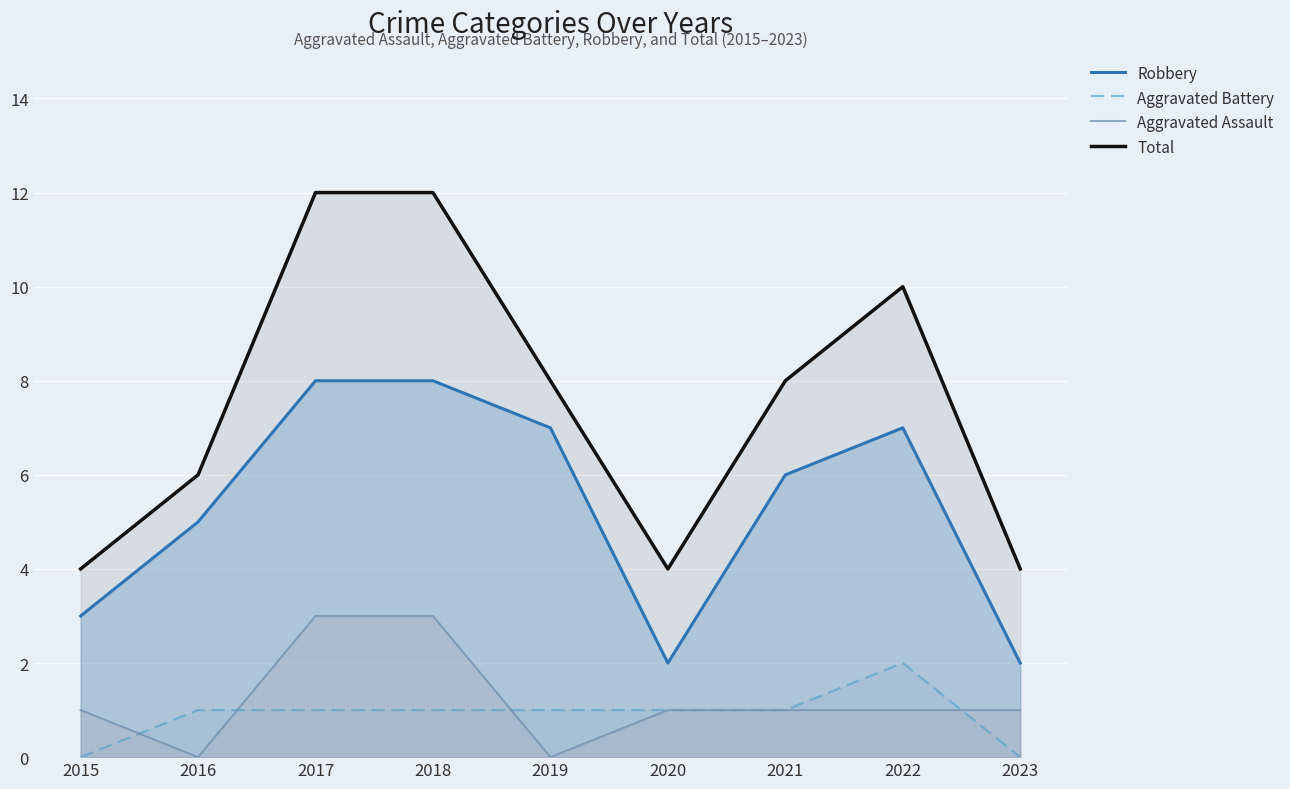

What is the difference between the second highest and minimum values in the Robbery series?

6